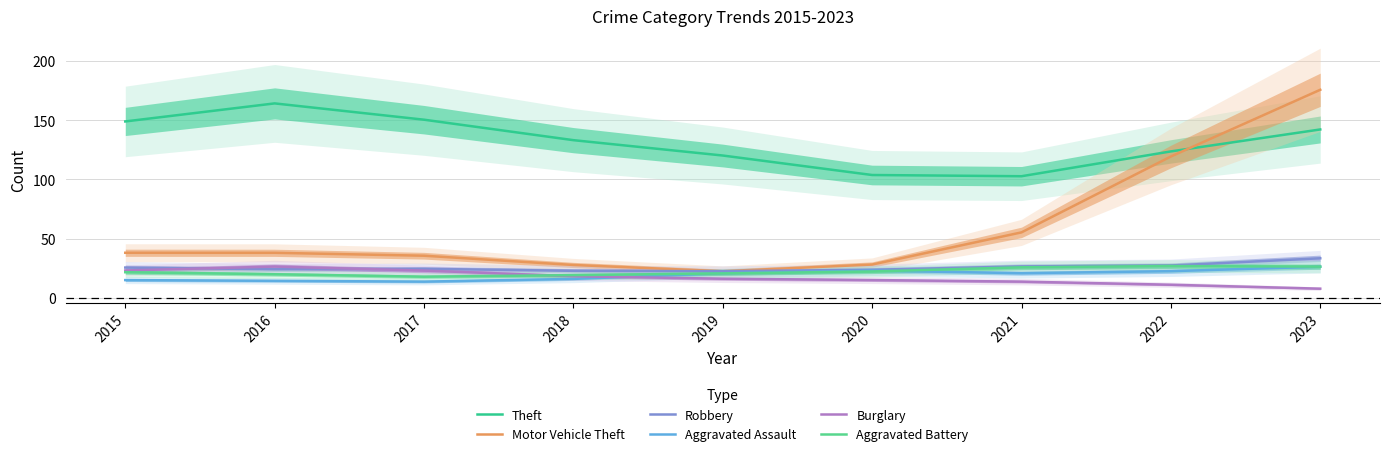

True or false: Aggravated Assault has a value of 21.1 at 2016.

False